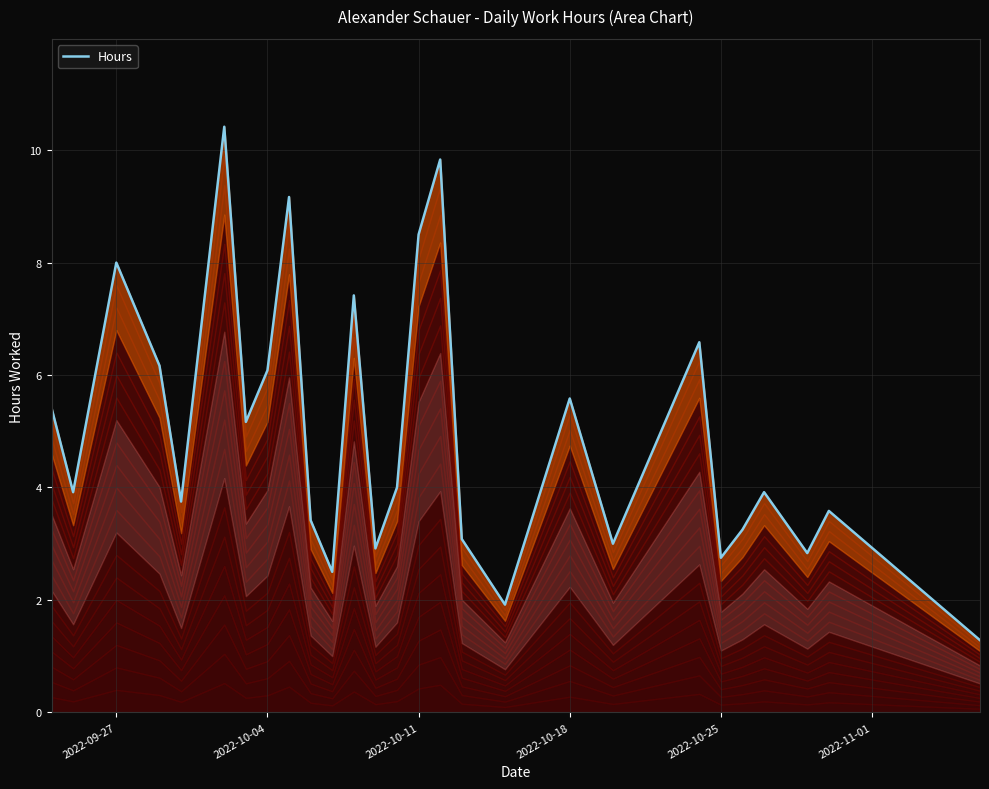

How many data points are above 3?

20